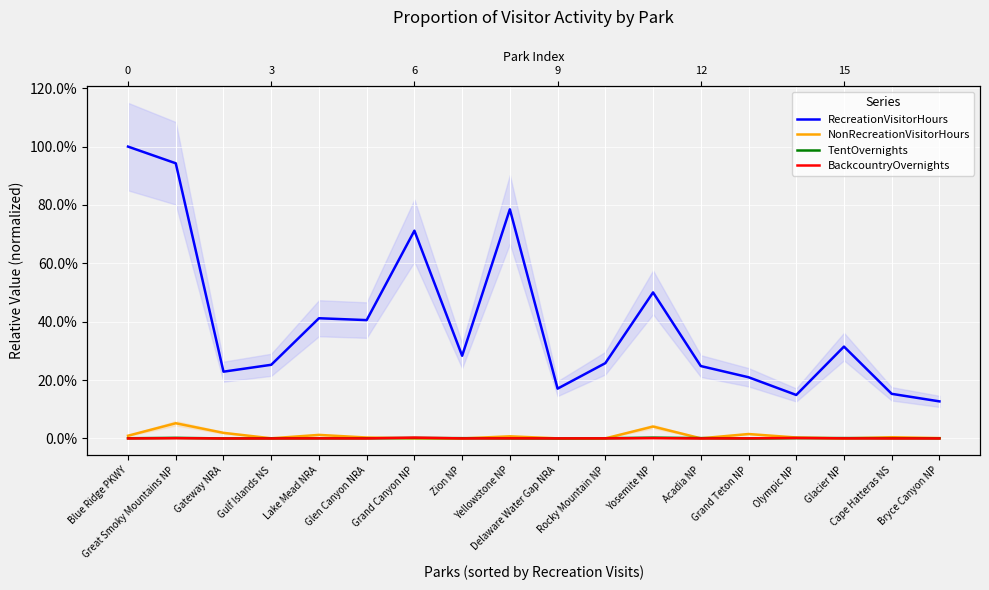

How many lines are shown in the chart?

4